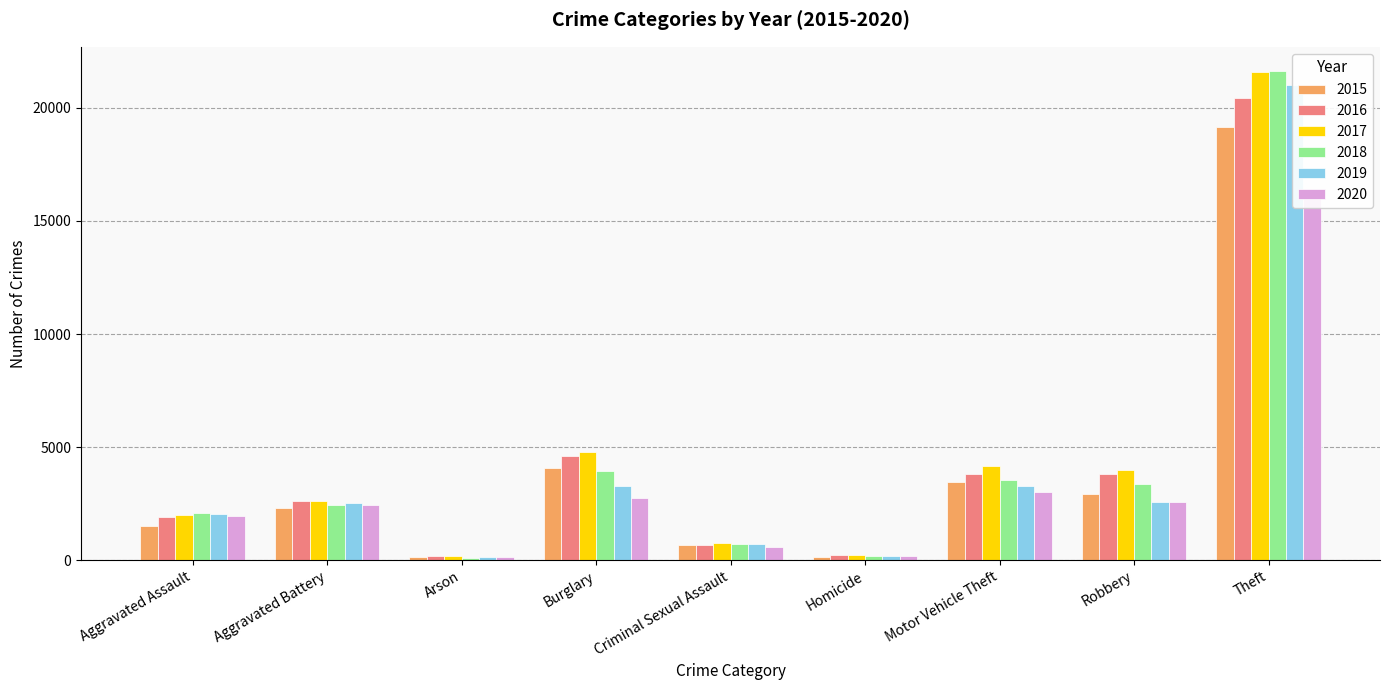

List the series in order of their peak value, highest first.

2018, 2017, 2019, 2016, 2015, 2020